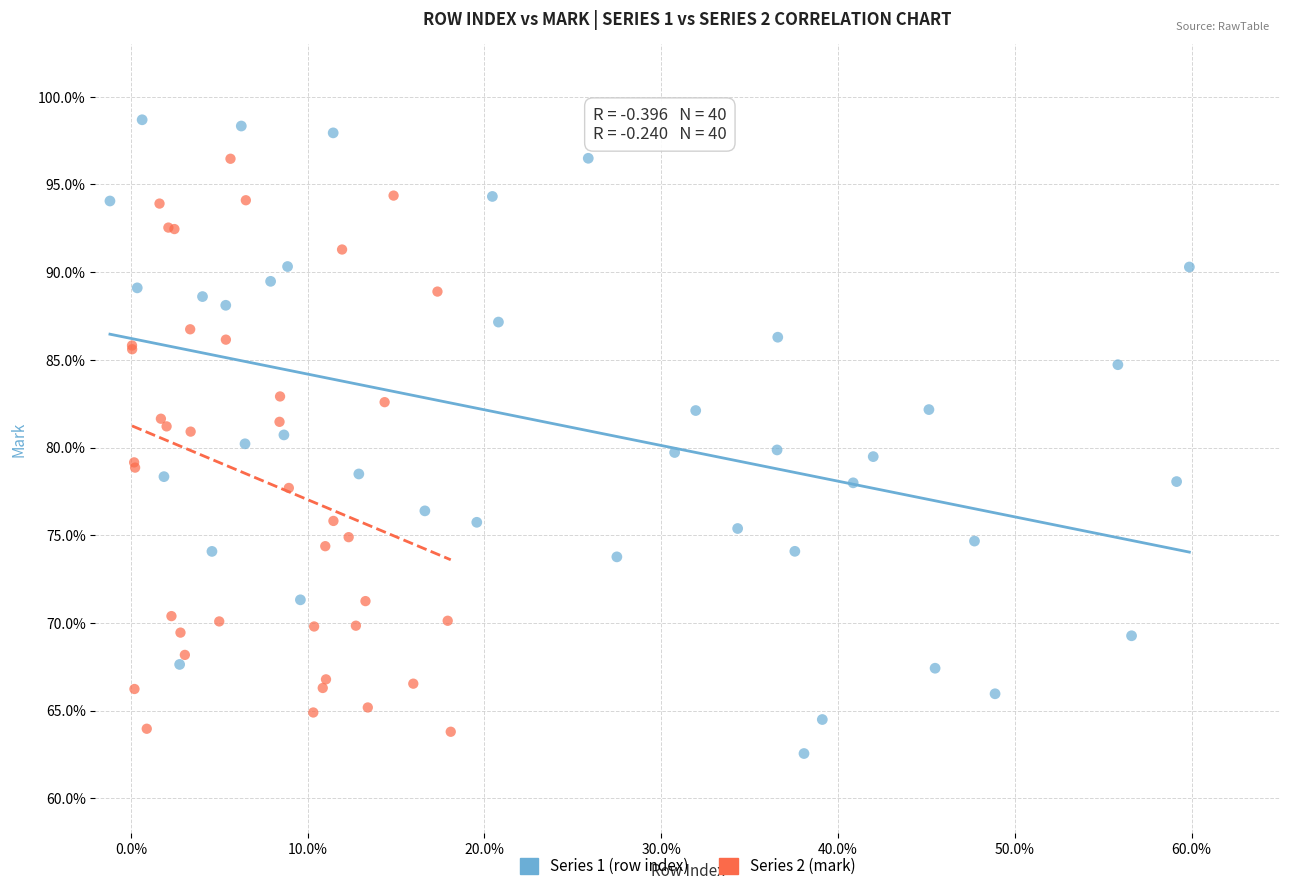

Which series reaches the maximum Y coordinate?

Series 1 (row index)